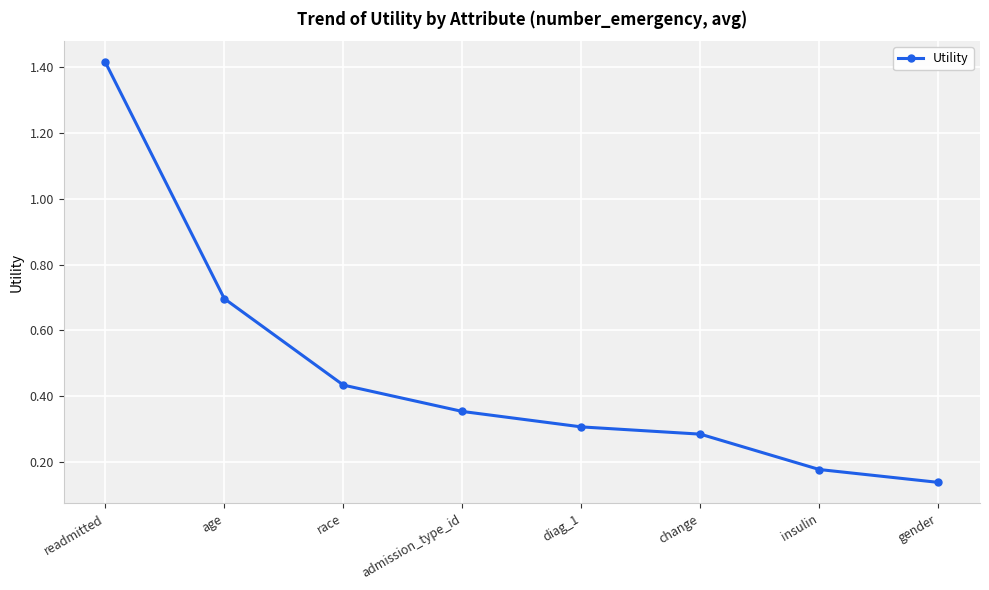

The value at age is 0.7. True or false?

True